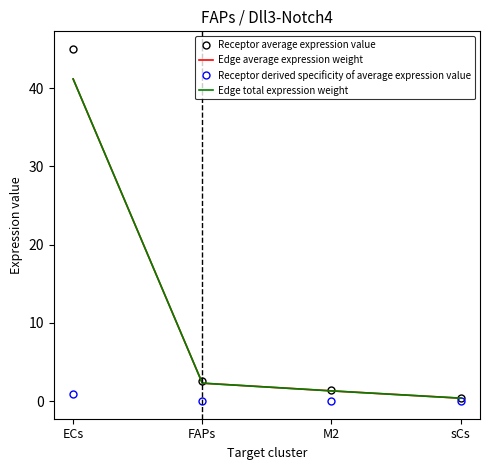

Between ECs and FAPs, which is larger?

ECs